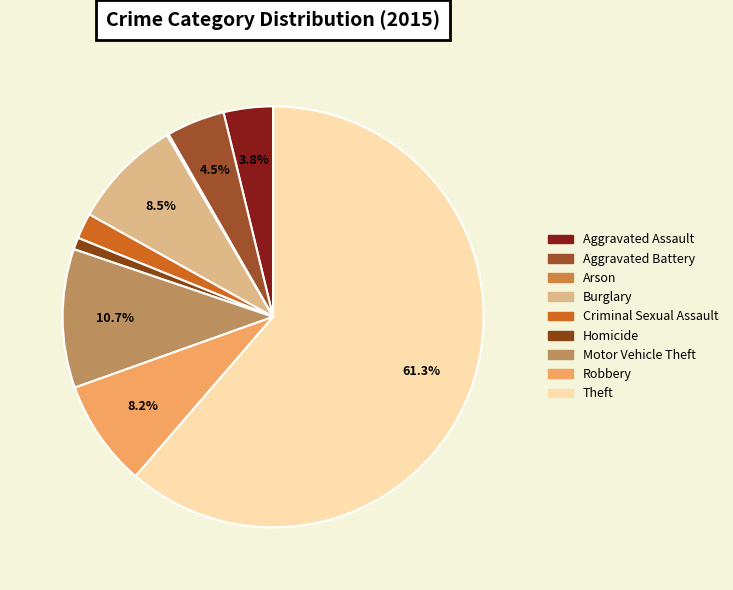

Is it true that Burglary is 8% of the pie?

True